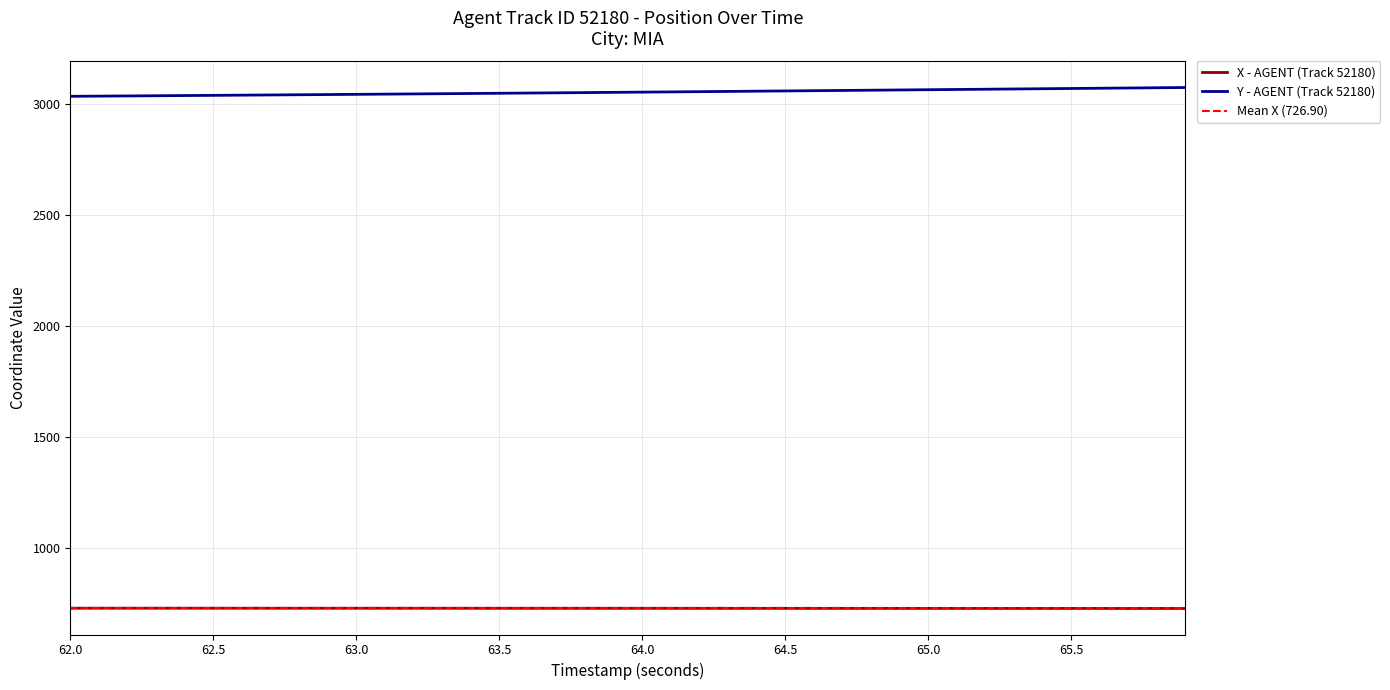

What is the greatest value displayed?

3076.1